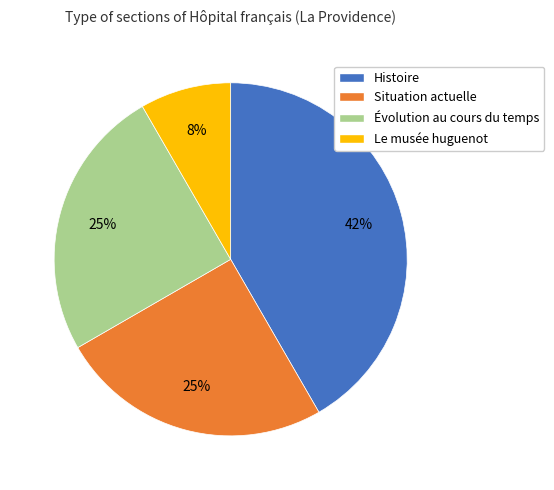

Which category has the biggest portion of the pie?

Histoire